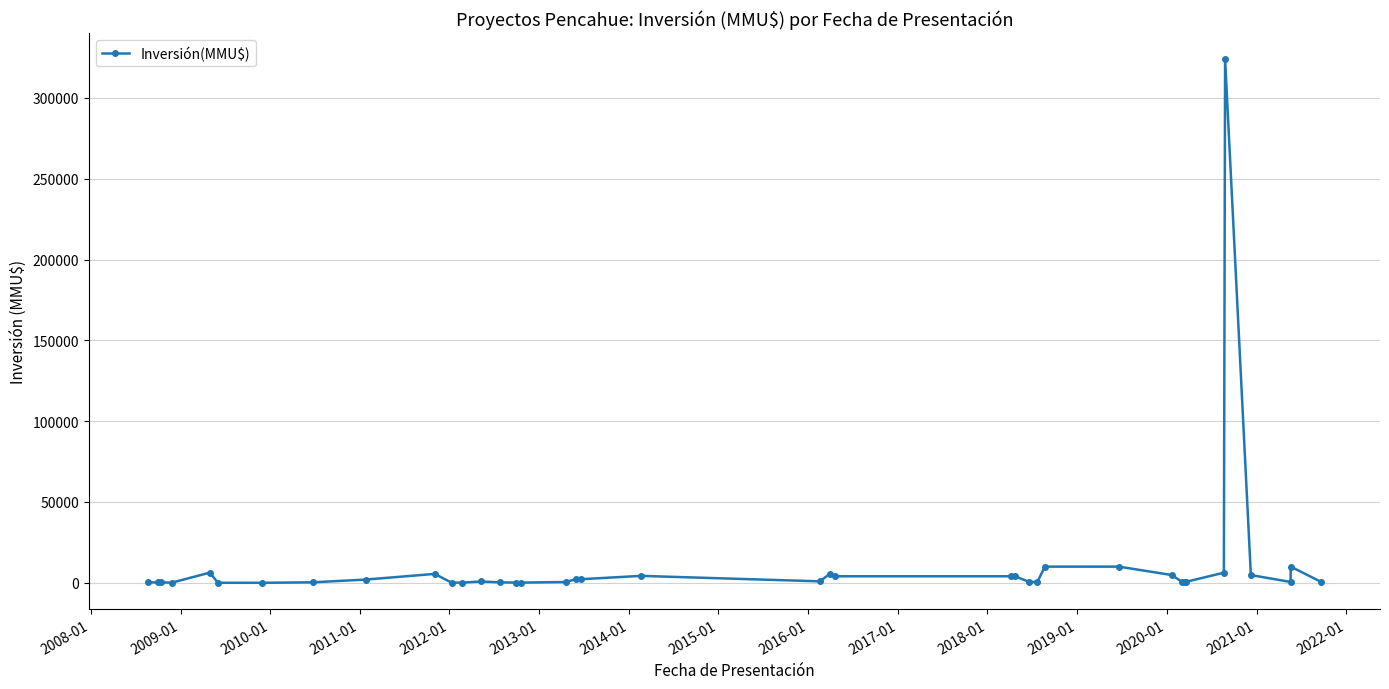

The value at 2013-01 is 0. True or false?

True